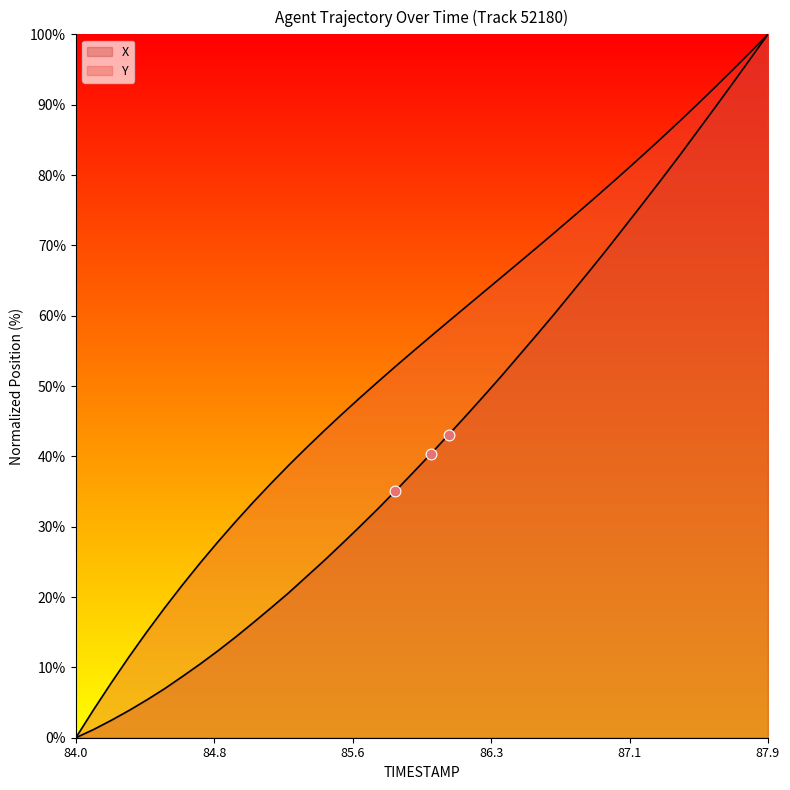

Which series reaches the minimum Y coordinate?

X